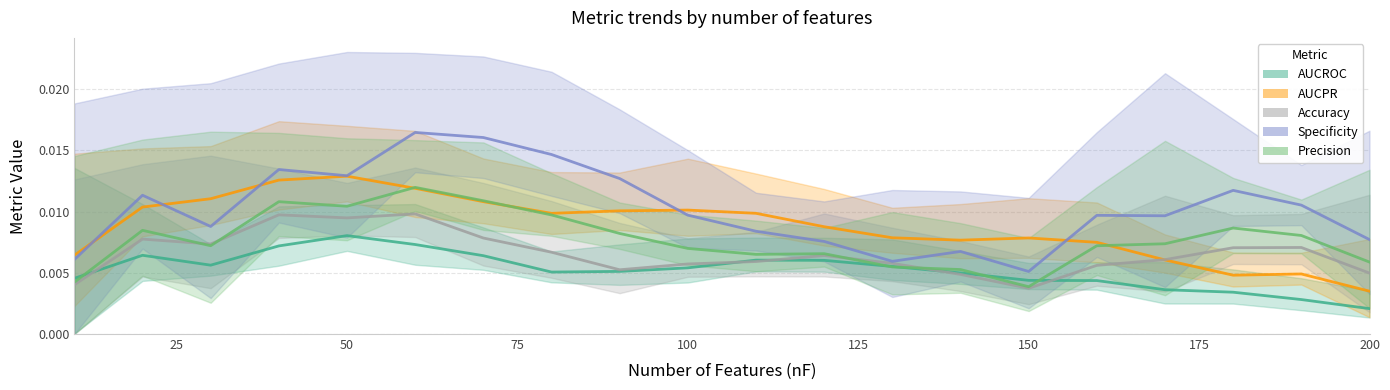

Rank the series at 180 from highest to lowest value.

Specificity, Precision, Accuracy, AUCPR, AUCROC